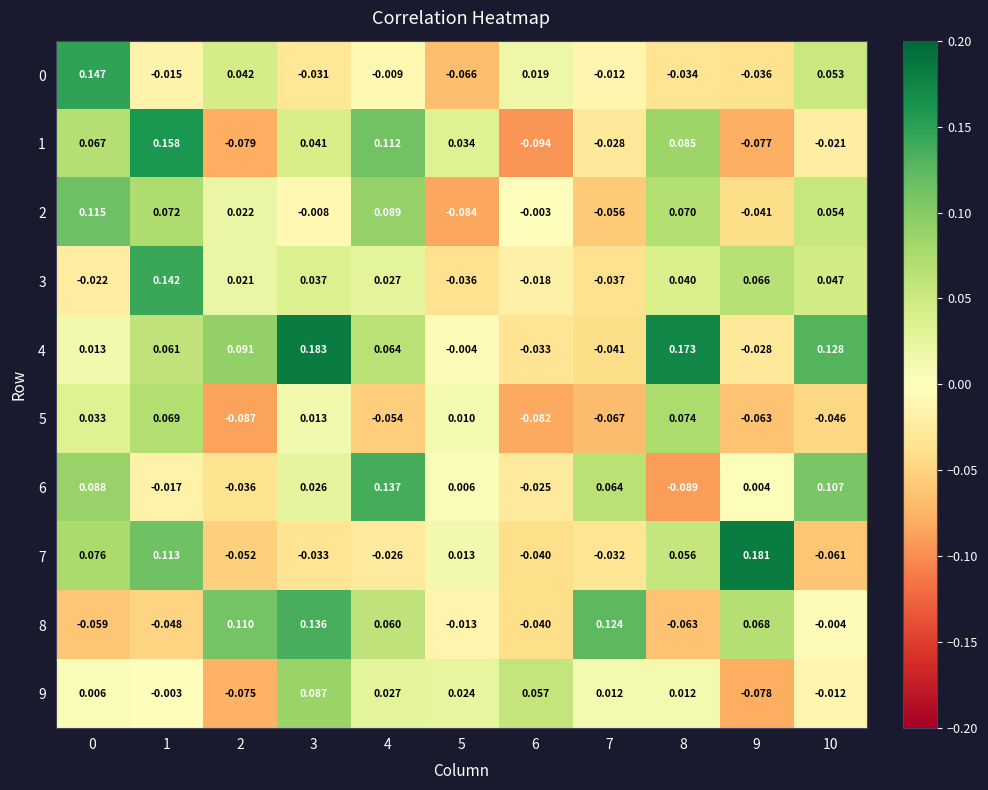

Is the value of 8 at 10 greater than the value of 4 at 1?

No